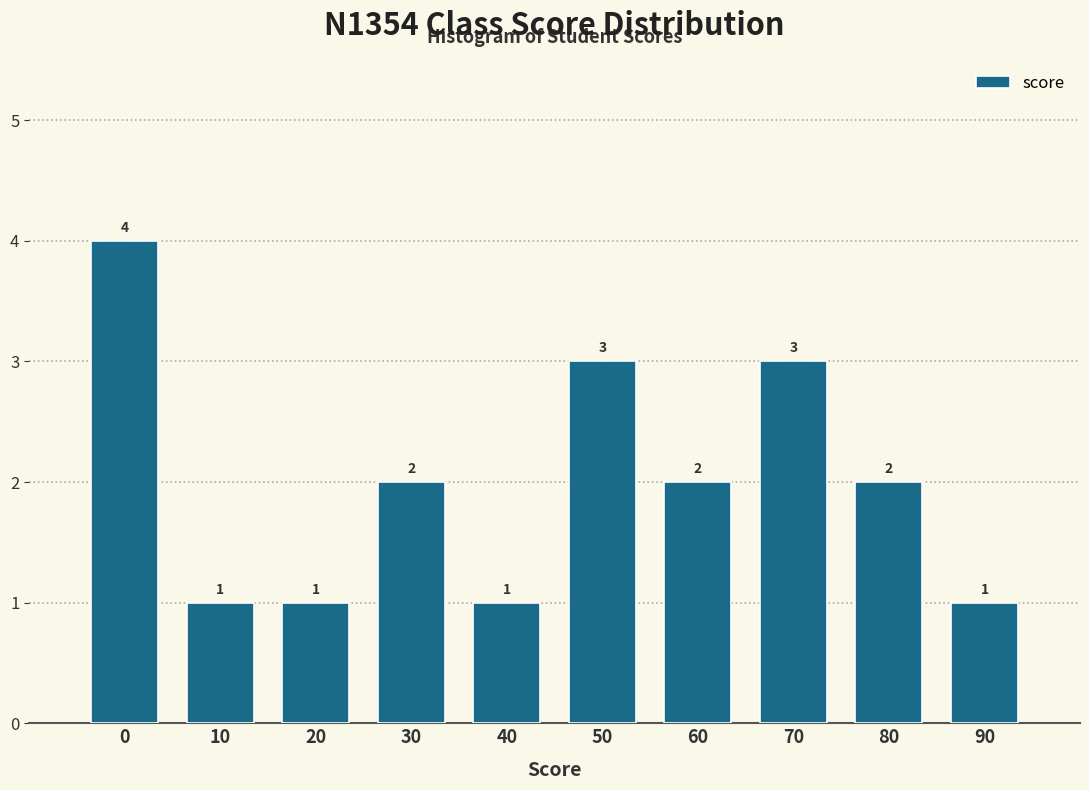

Reading left to right, list all the values displayed in this chart.

4	1	1	2	1	3	2	3	2	1